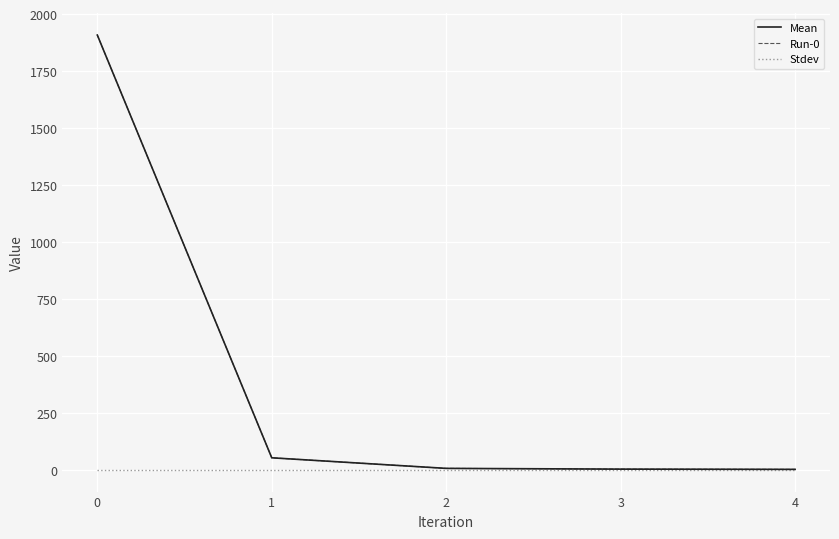

Is this an area chart (filled region under the line)?

No